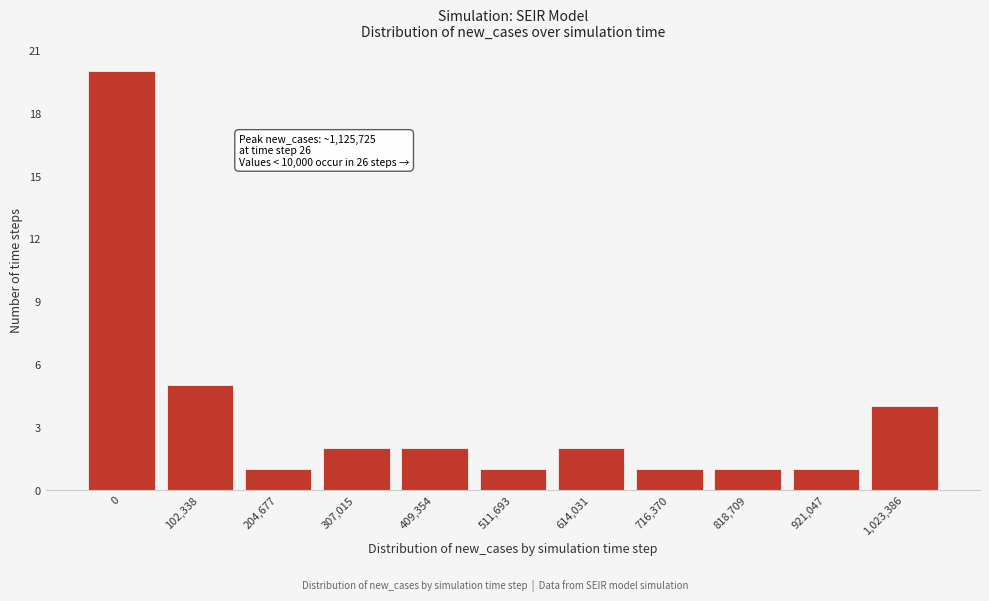

Reading left to right, transcribe all the data shown in this chart.

0=20	102,338=5	204,677=1	307,015=2	409,354=2	511,693=1	614,031=2	716,370=1	818,709=1	921,047=1	1,023,386=4